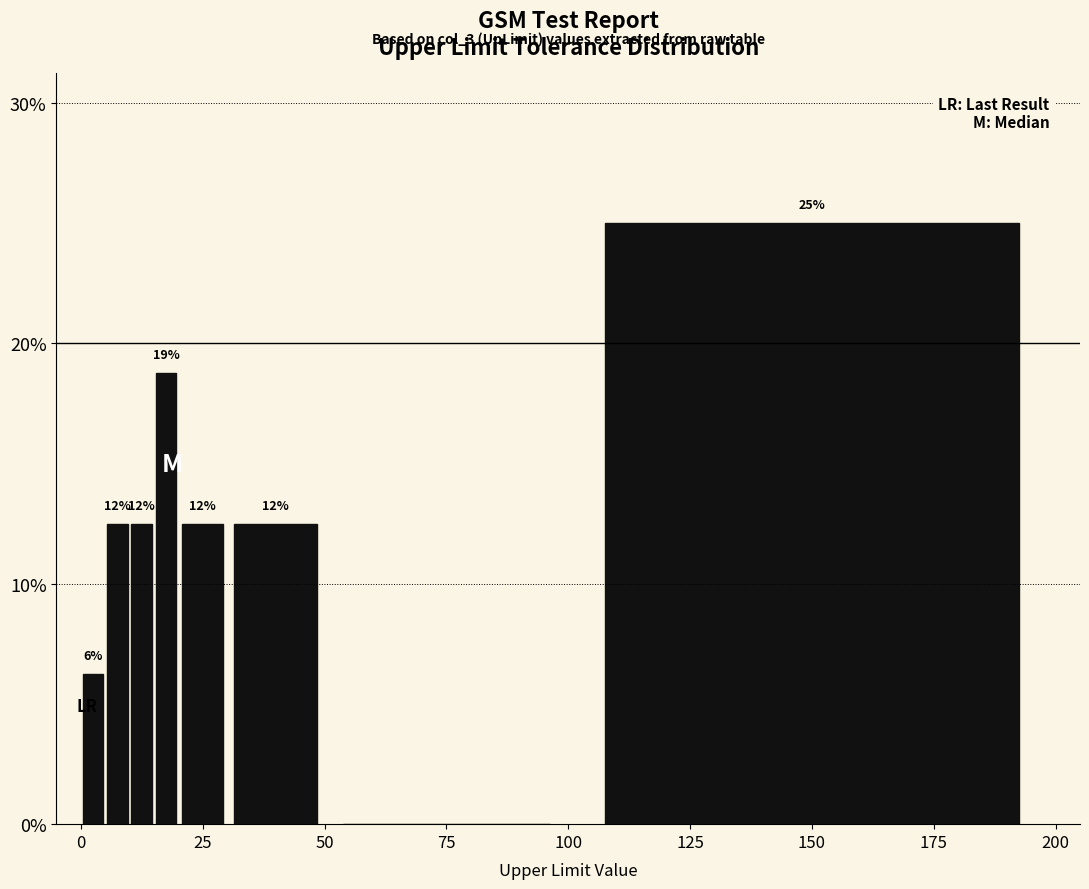

Read against the x-axis, roughly where is the centre of the tallest bar?

150